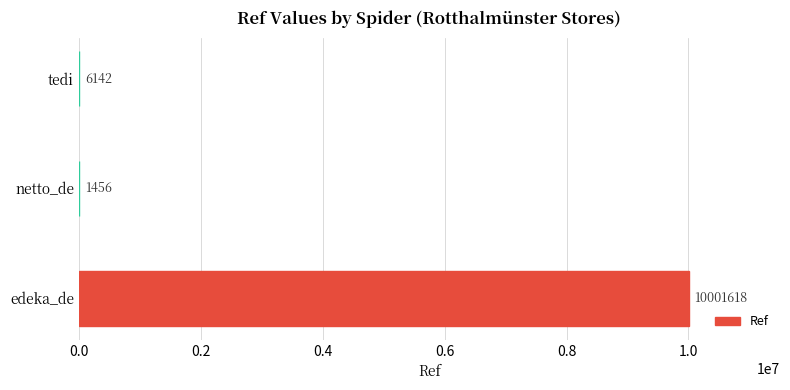

What is the maximum value shown in the chart?

10001618